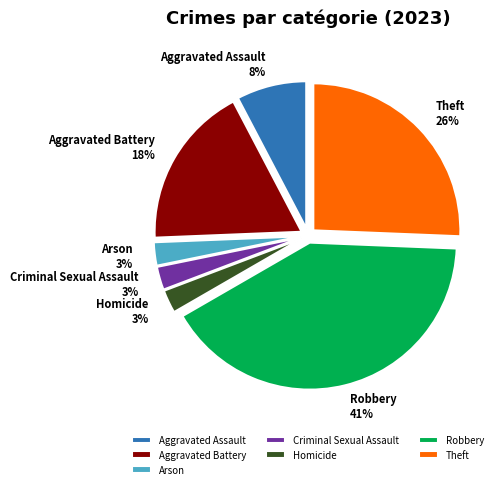

What is the largest slice in the pie chart?

Robbery